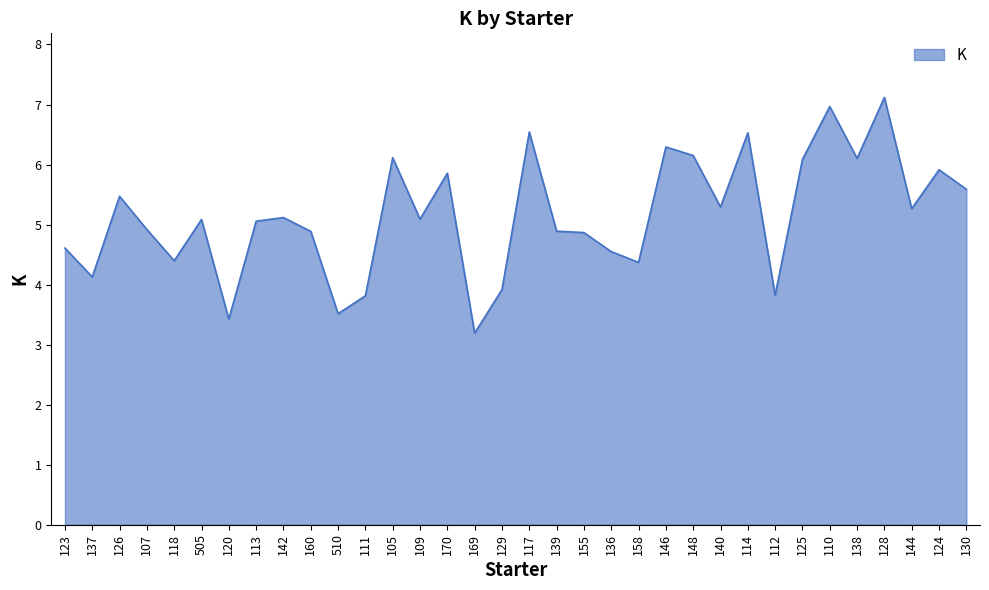

What is the maximum value shown in the chart?

7.1